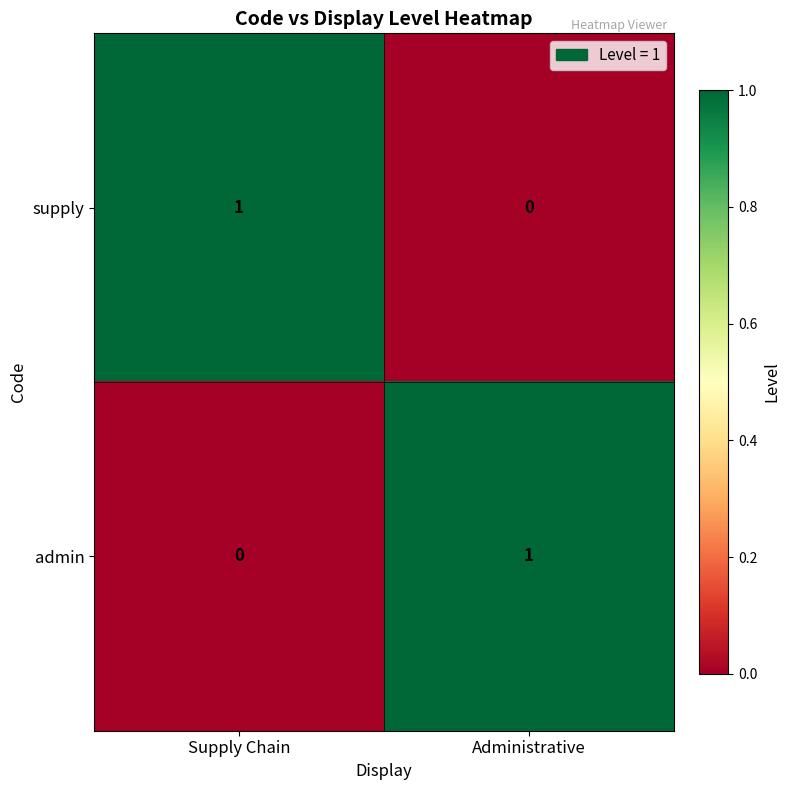

How many categories are shown in the chart?

2